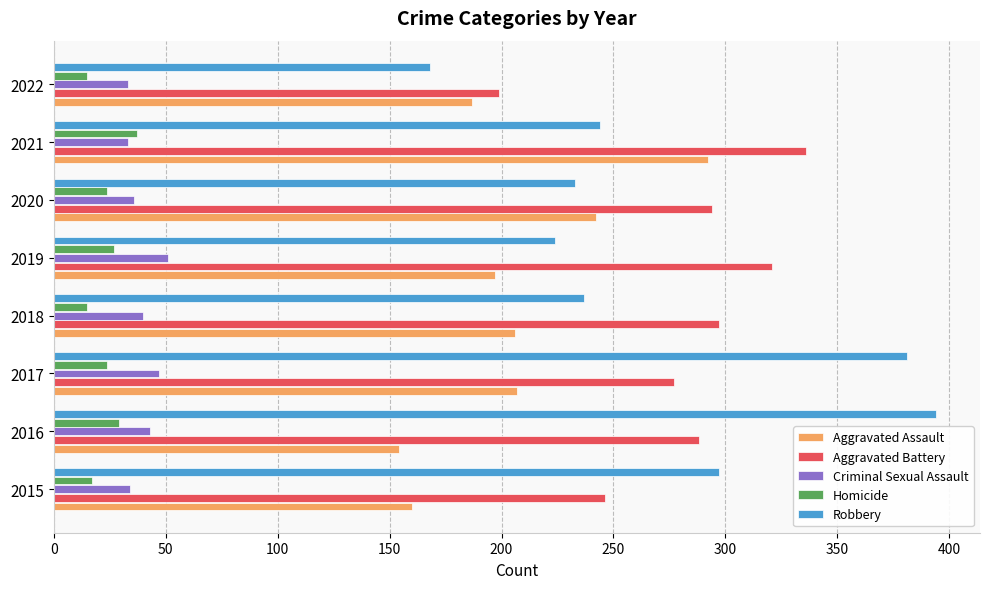

What is the average value of the Robbery series?

272